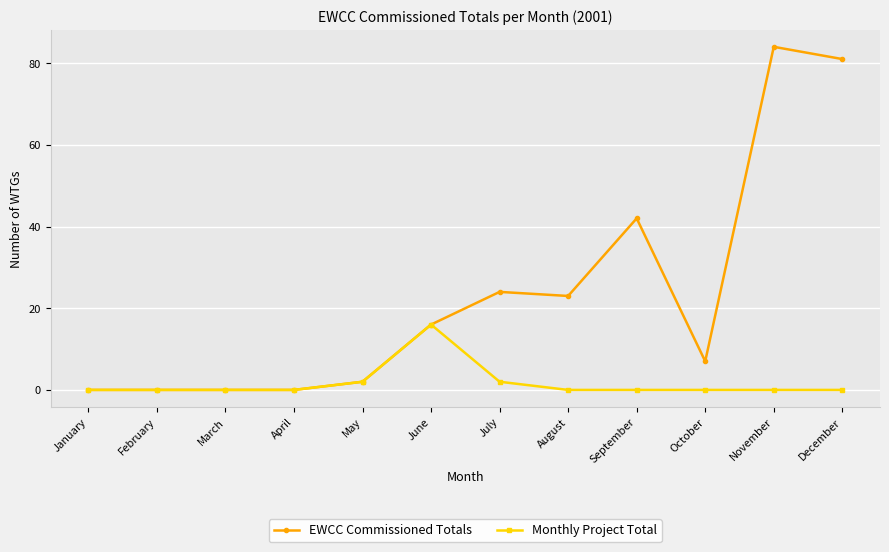

Reading left to right, what are all the values shown in this chart?

EWCC Commissioned Totals: January=0	February=0	March=0	April=0	May=2	June=16	July=24	August=23	September=42	October=7	November=84	December=81
Monthly Project Total: January=0	February=0	March=0	April=0	May=2	June=16	July=2	August=0	September=0	October=0	November=0	December=0